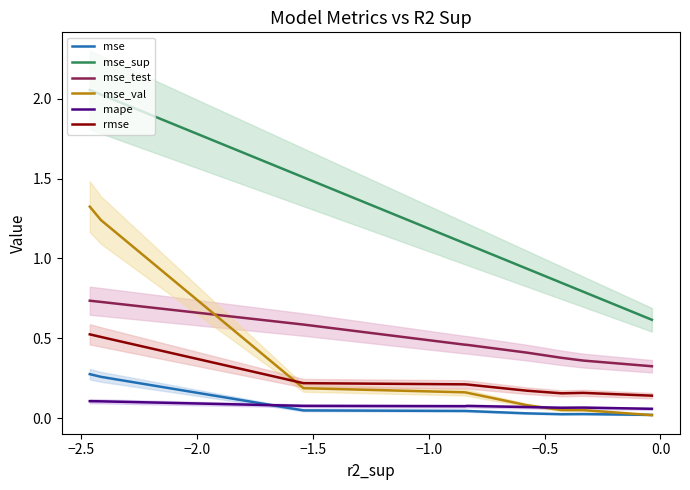

Reading left to right, extract all data points from this chart.

mse: 0.3	0.3	0.0	0.0	0.0	0.0	0.0	0.0	0.0
mse_sup: 2.1	2.0	1.5	1.1	1.1	0.9	0.8	0.8	0.6
mse_test: 0.7	0.7	0.6	0.5	0.5	0.4	0.4	0.4	0.3
mse_val: 1.3	1.2	0.2	0.2	0.2	0.1	0.1	0.0	0.0
mape: 0.1	0.1	0.1	0.1	0.1	0.1	0.1	0.1	0.1
rmse: 0.5	0.5	0.2	0.2	0.2	0.2	0.2	0.2	0.1